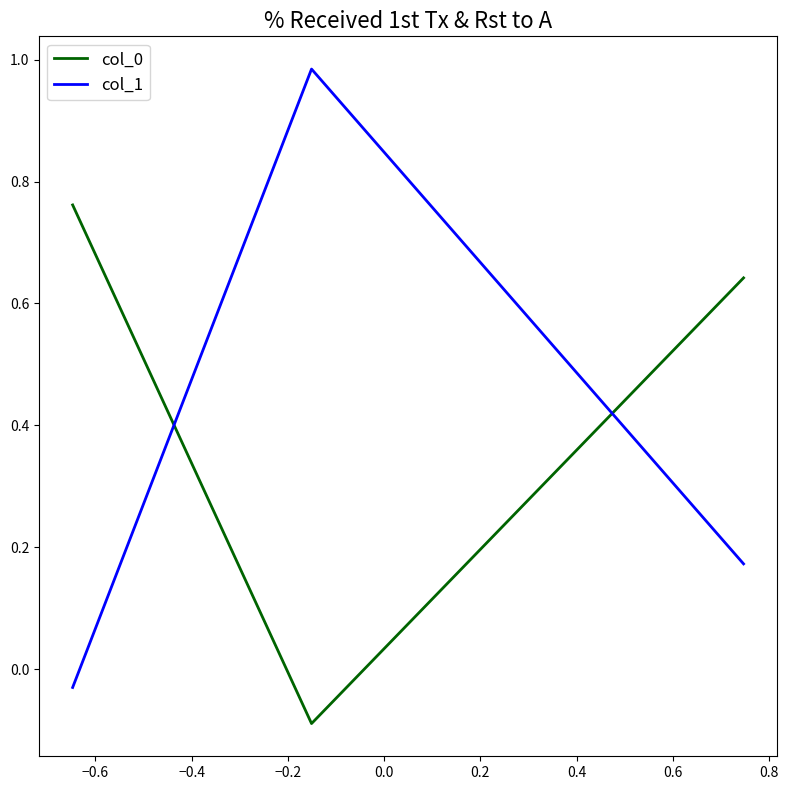

Which series has the widest spread of values?

col_1